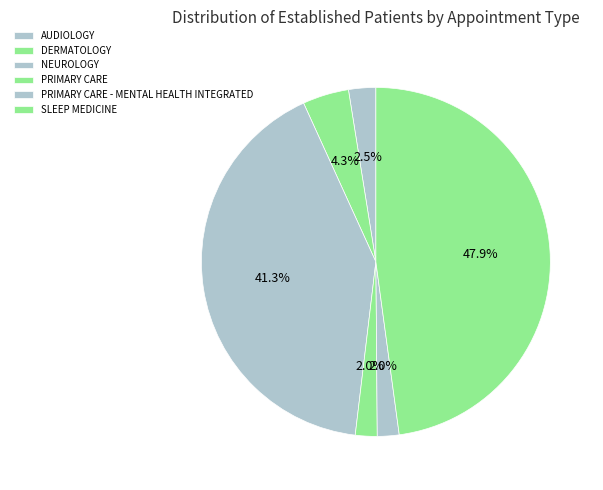

To the nearest percent, what percentage of the pie is AUDIOLOGY?

3%